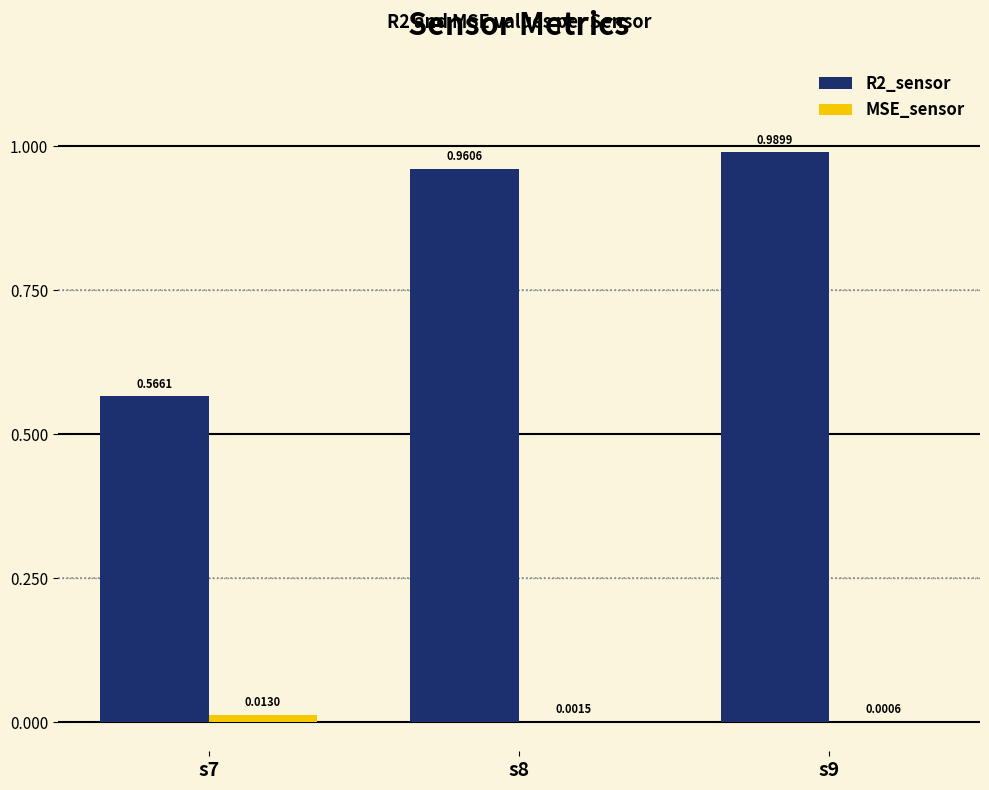

What is the sum of the R2_sensor values at s8 and s9?

2.0